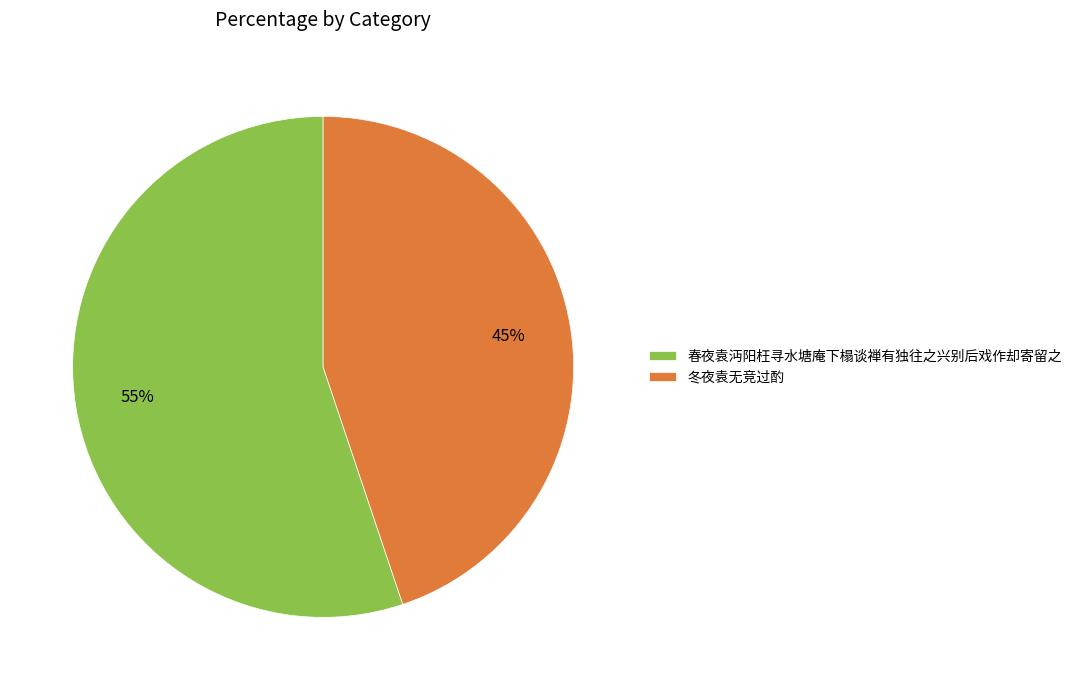

Which category has the smallest portion of the pie?

冬夜袁无竞过酌